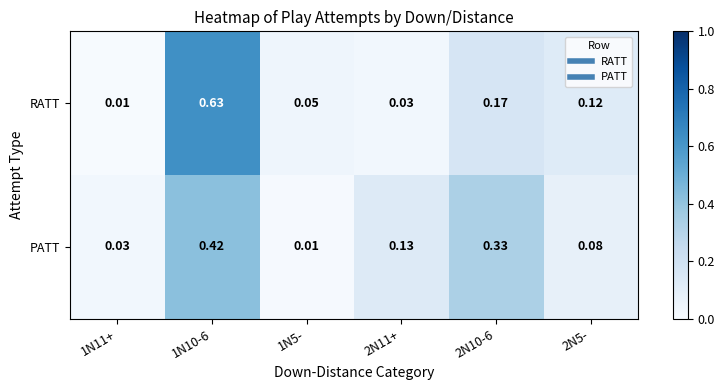

At how many categories does at least one series exceed 0?

6